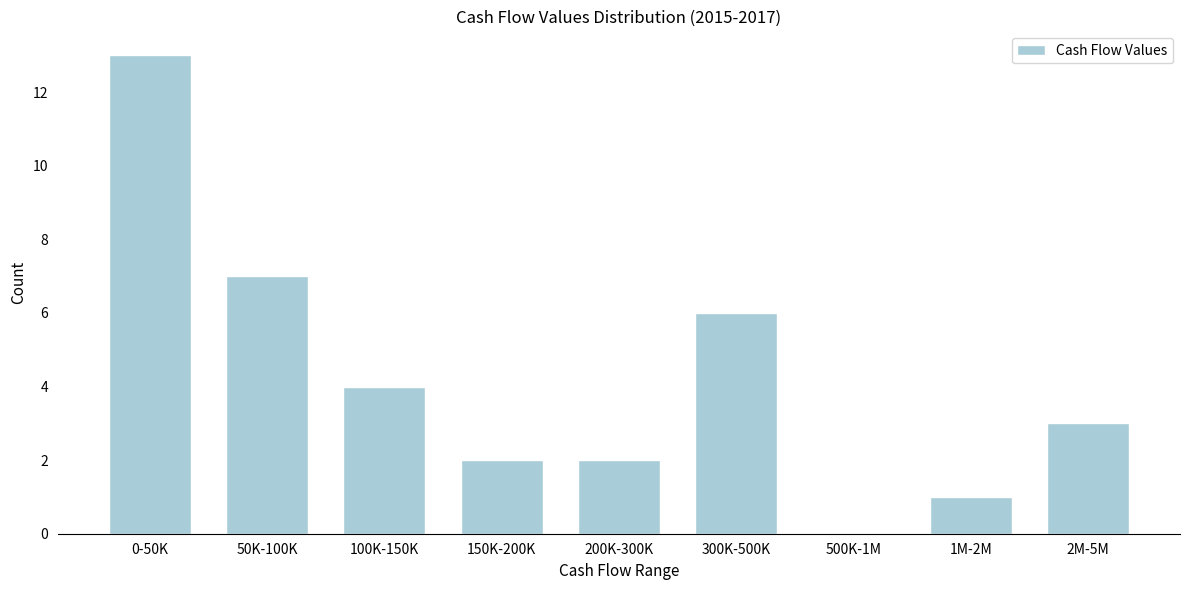

Reading left to right, what are all the values shown in this chart?

0-50K=13	50K-100K=7	100K-150K=4	150K-200K=2	200K-300K=2	300K-500K=6	500K-1M=0	1M-2M=1	2M-5M=3